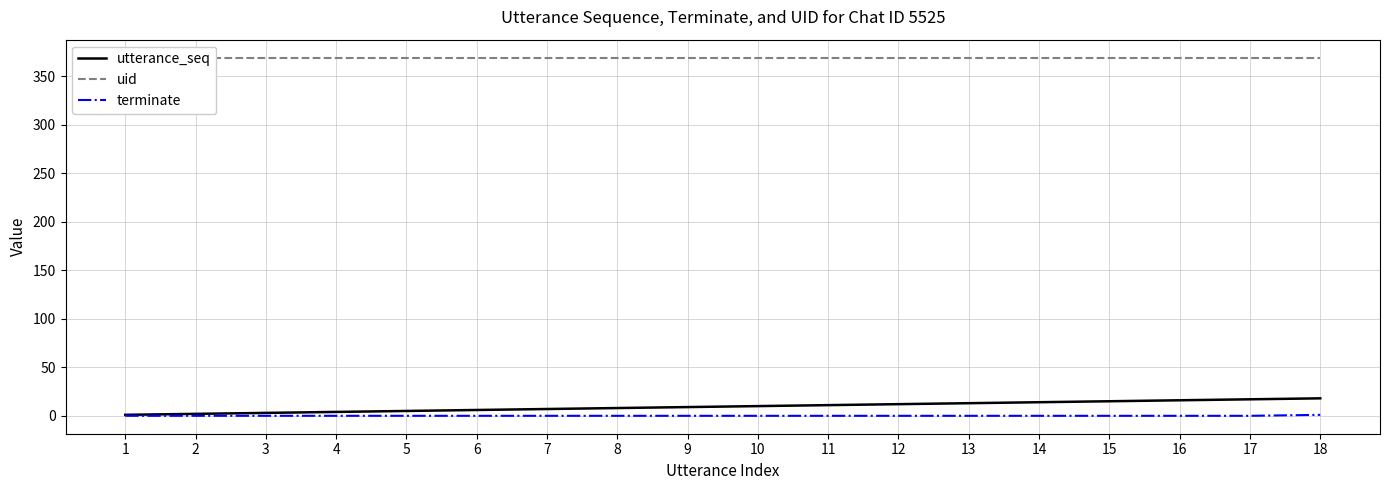

Rank the series at 10 from lowest to highest value.

terminate, utterance_seq, uid